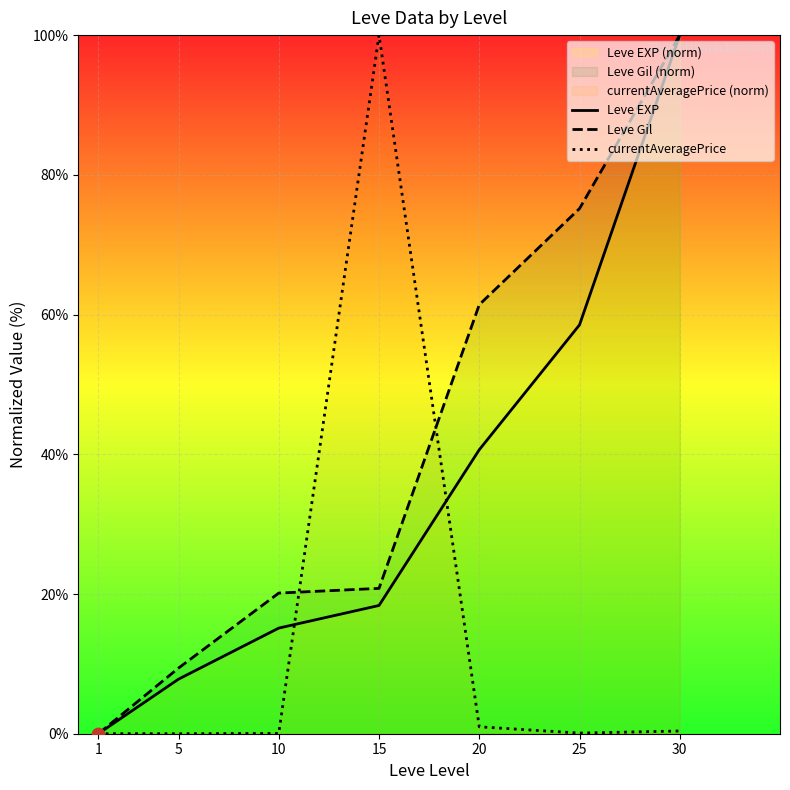

Which series contains the lowest Y value?

Leve EXP